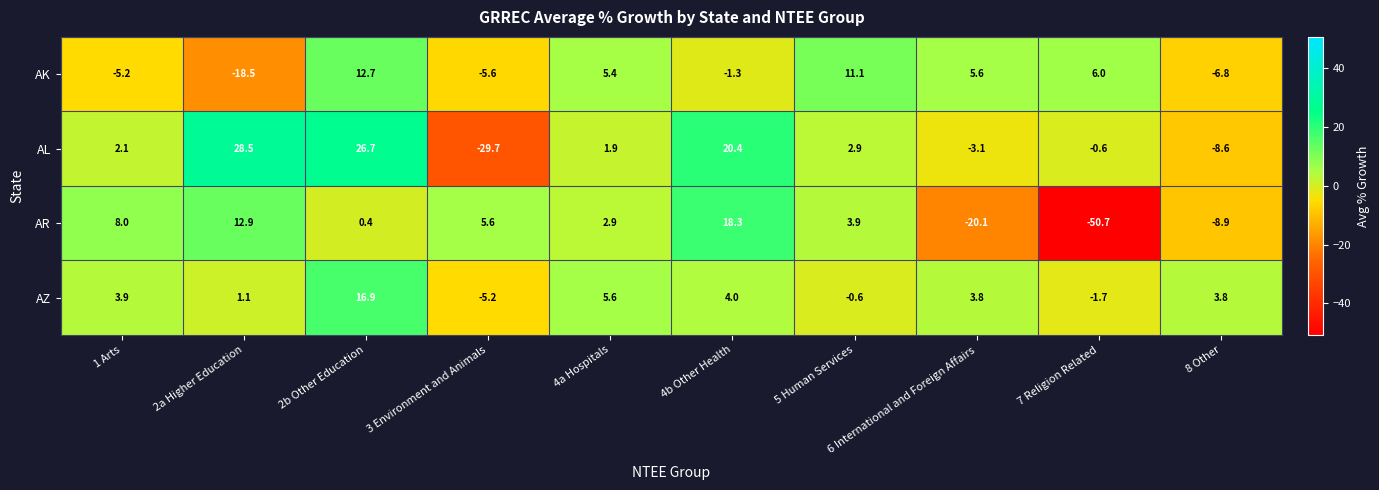

At which category does the chart reach its peak across all series?

2a Higher Education